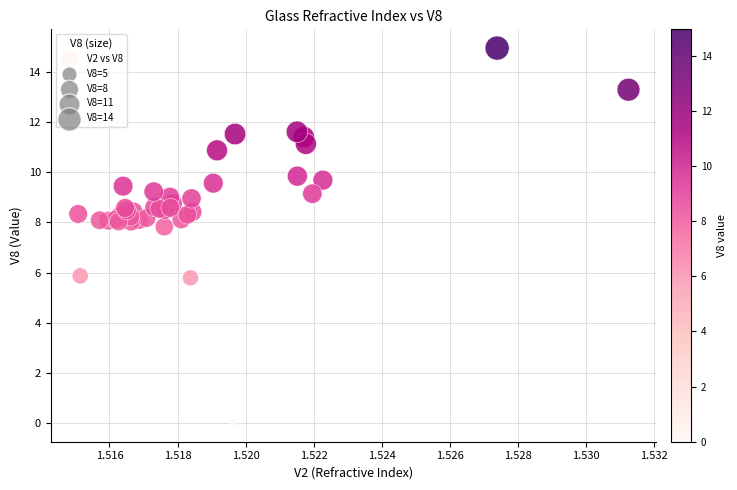

What Y value in the scatter plot is closest to 7?

7.8